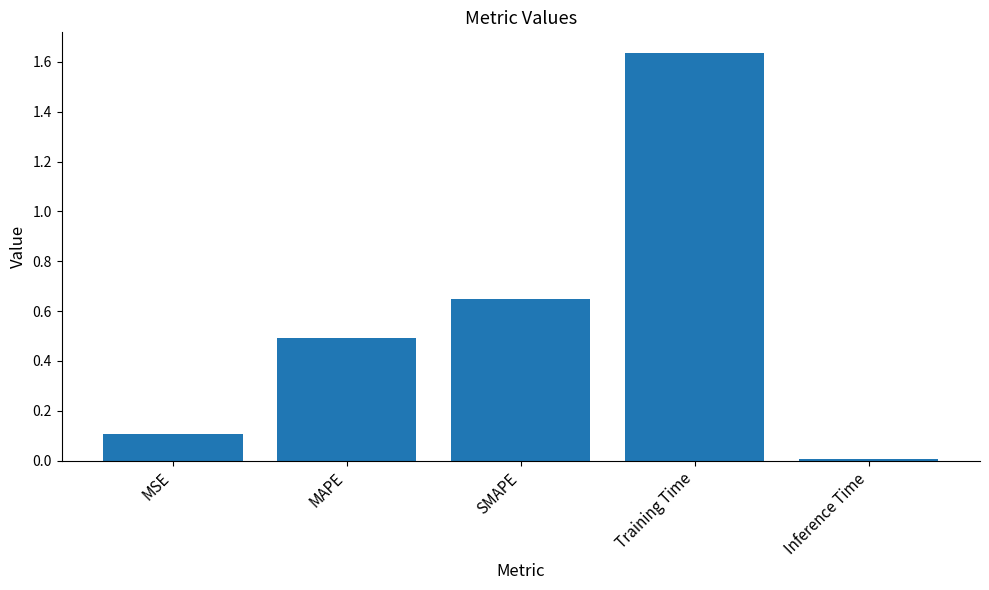

Which label corresponds to the largest value in the chart?

Training Time